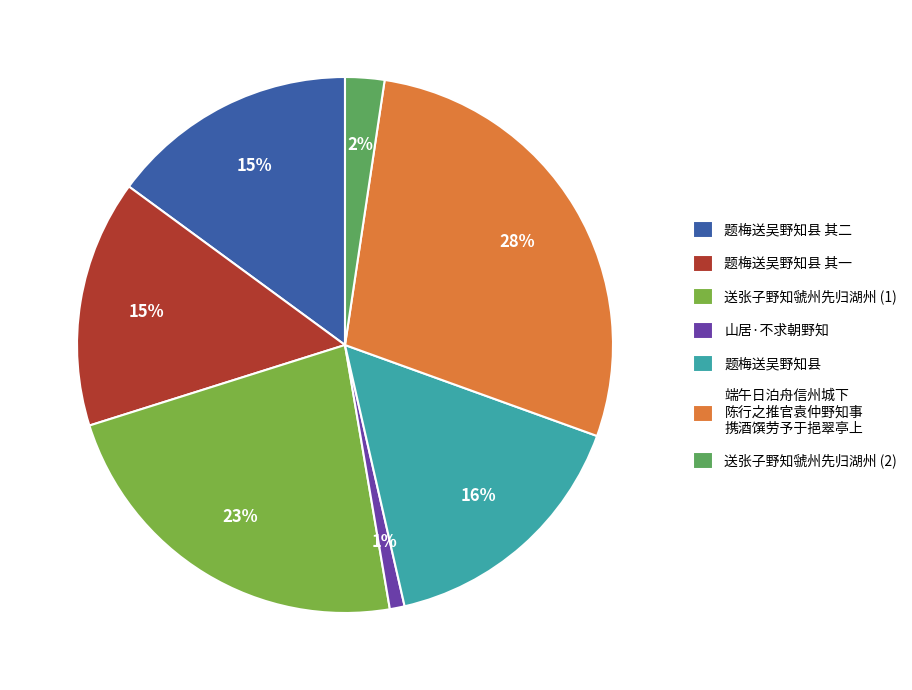

True or false: 送张子野知虢州先归湖州 (1) accounts for 29% of the total.

False